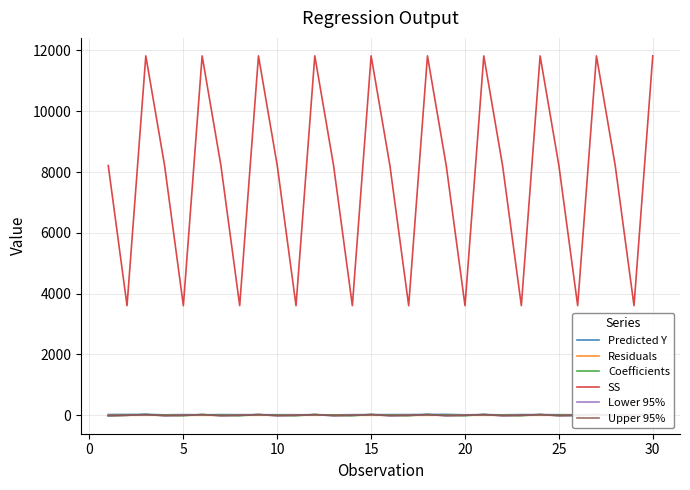

What is the maximum value for SS?

11821.8